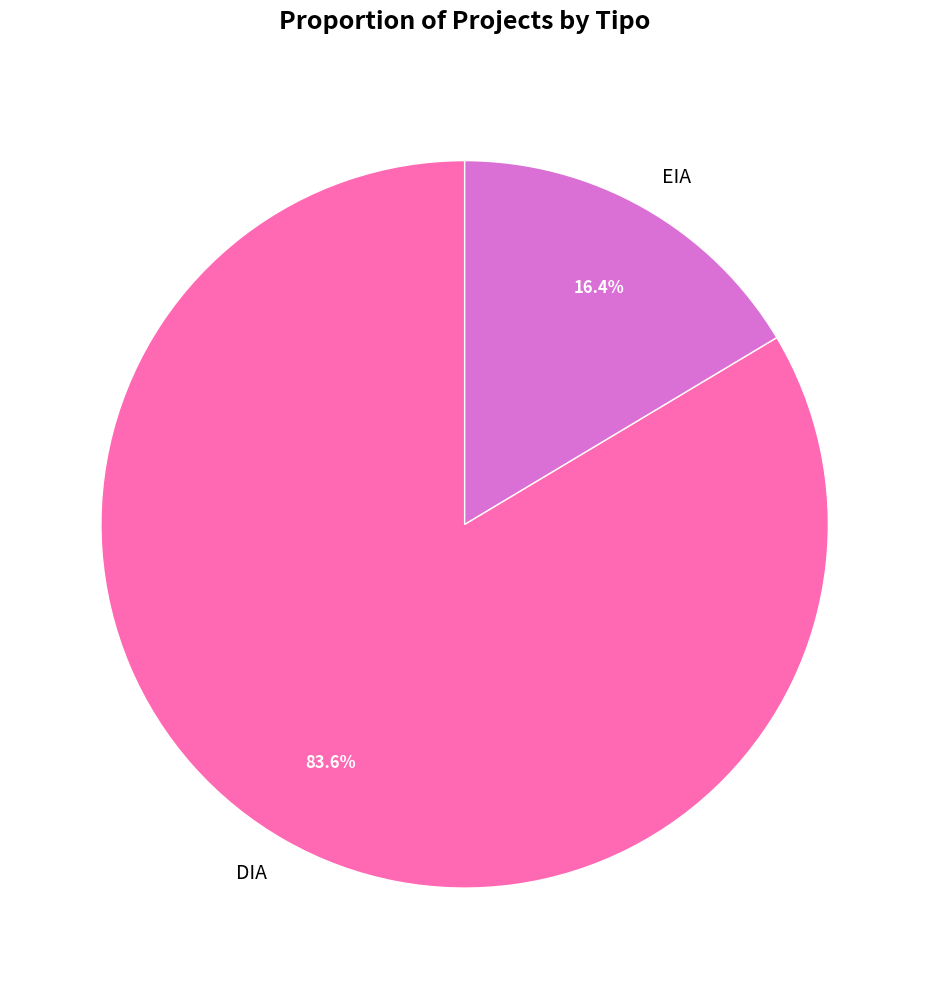

Rank the categories by value from highest to lowest.

DIA, EIA